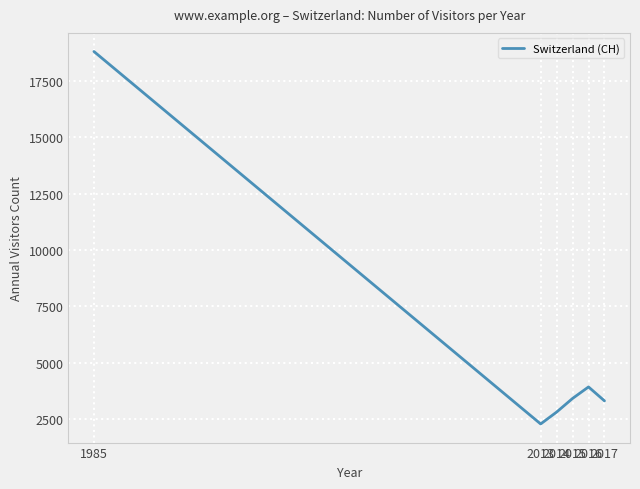

What is the average value?

5765